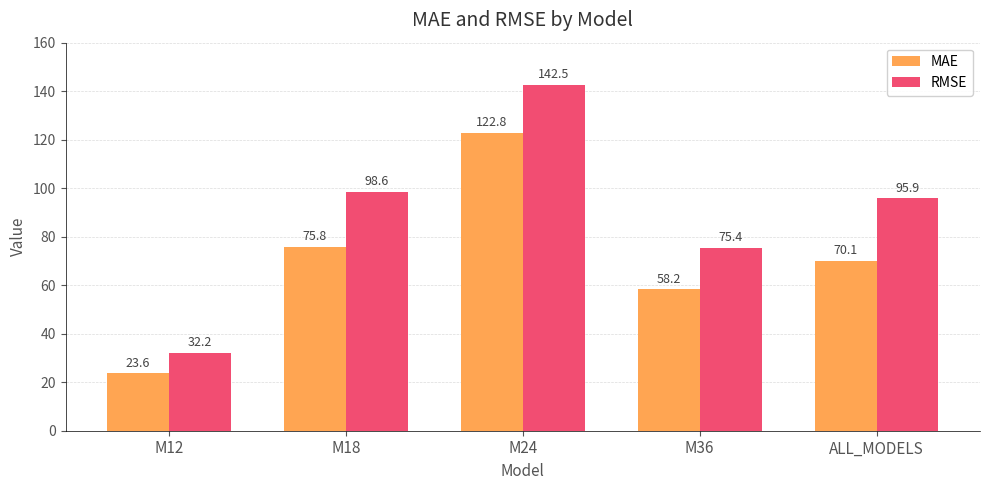

The value of MAE at M24 is 122.8. True or false?

True